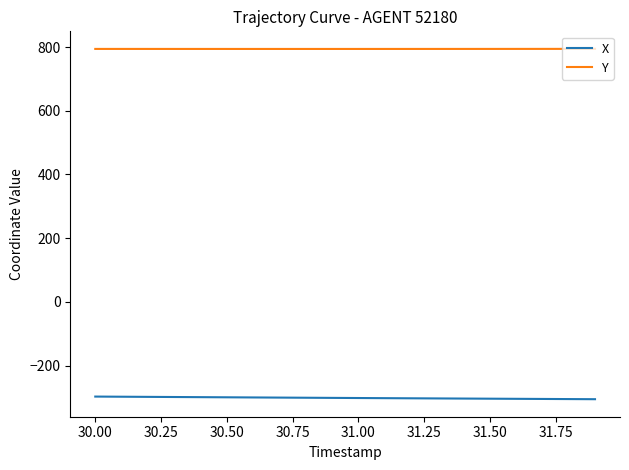

True or false: X and Y cross at least once.

False